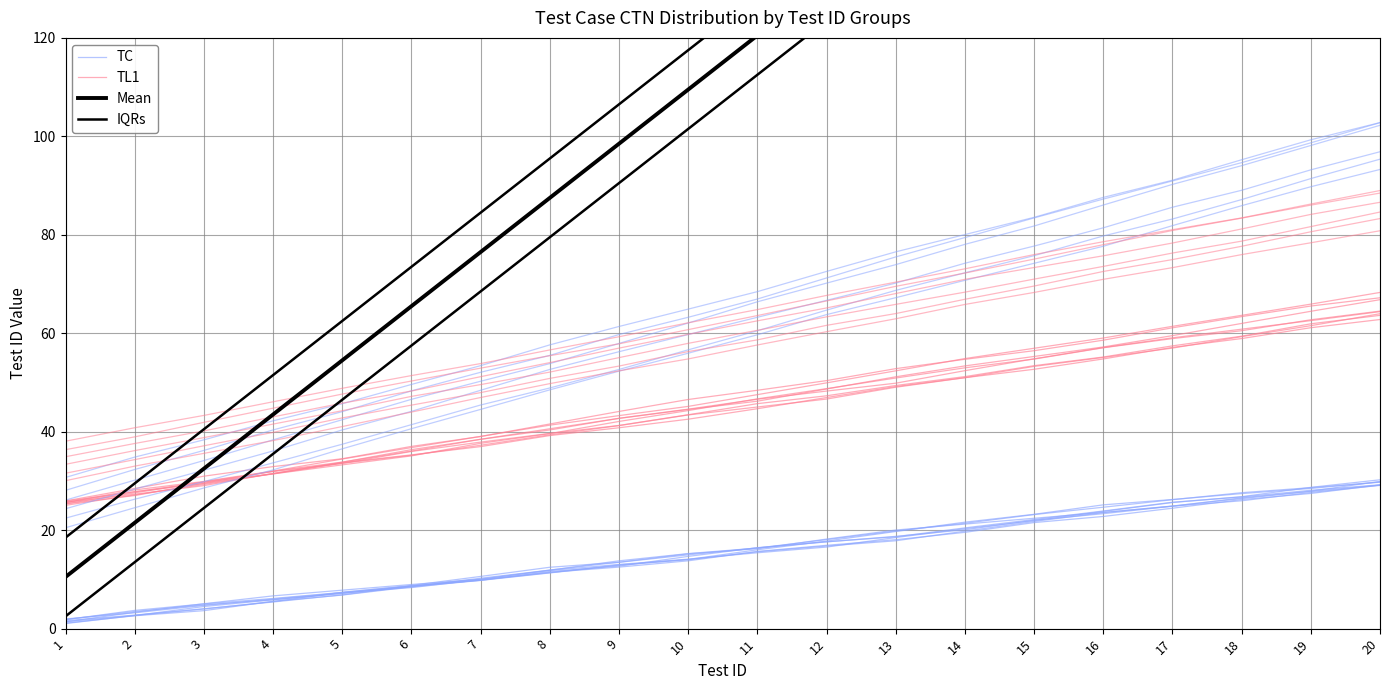

At 19, list the series in order from largest to smallest.

IQRs, Mean, TL1, TC